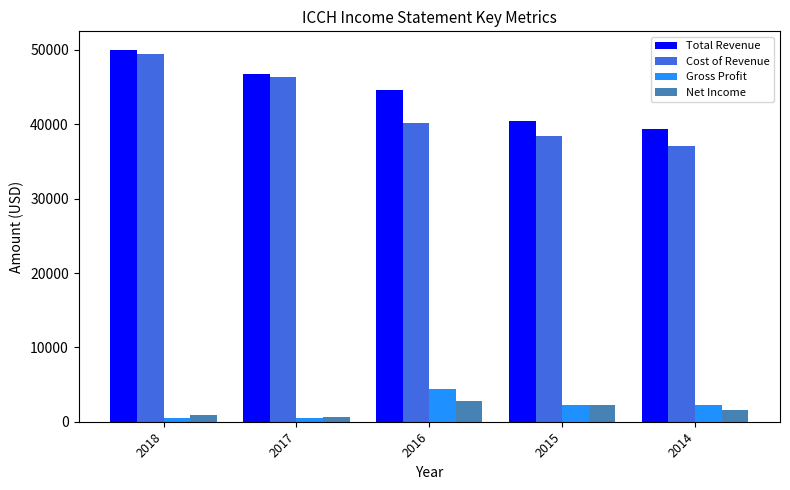

Read the Net Income value at 2014.

1600